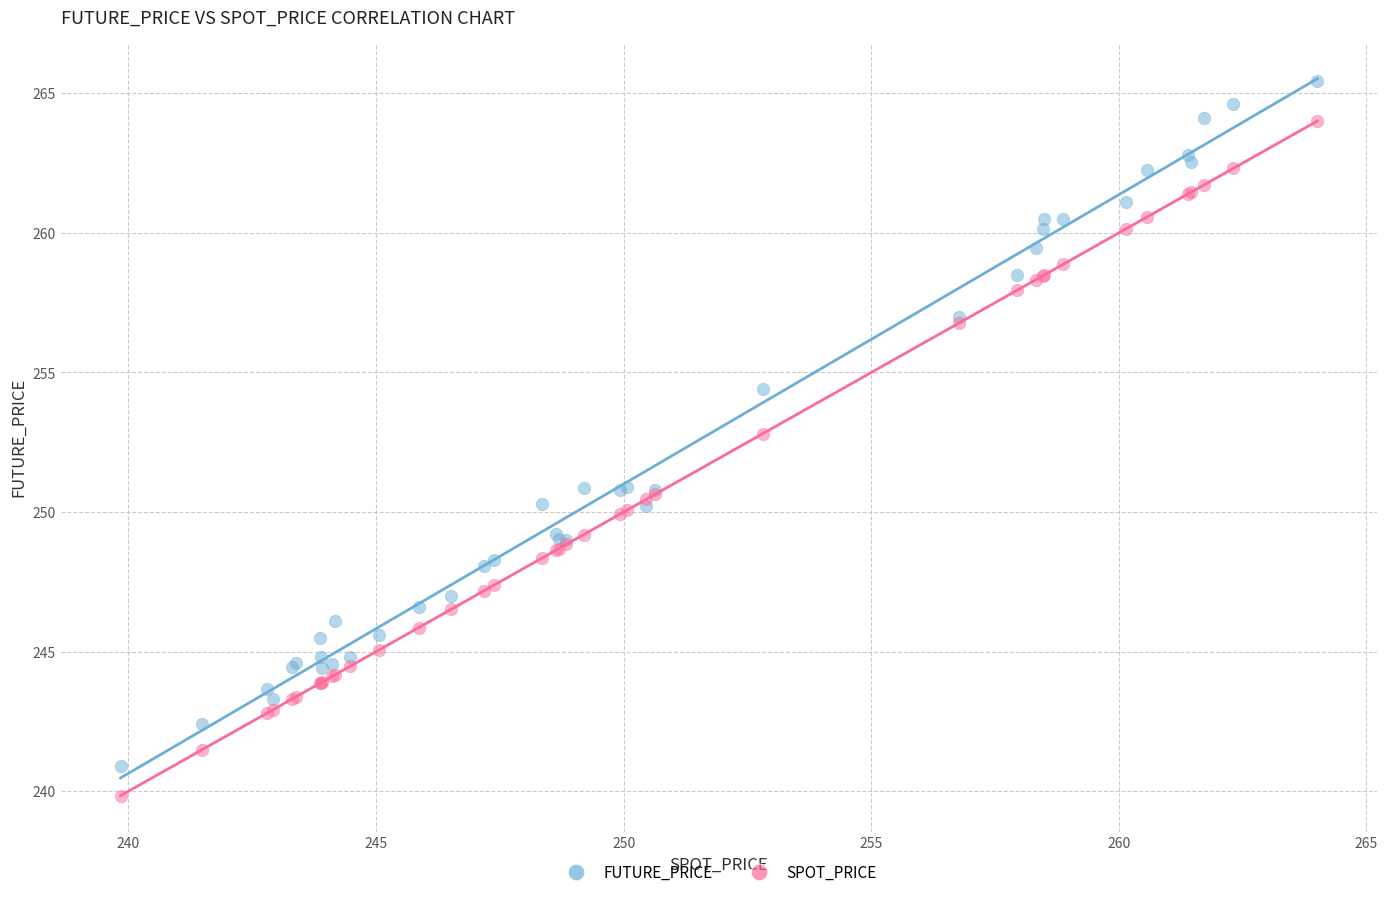

Which series reaches the minimum Y coordinate?

SPOT_PRICE